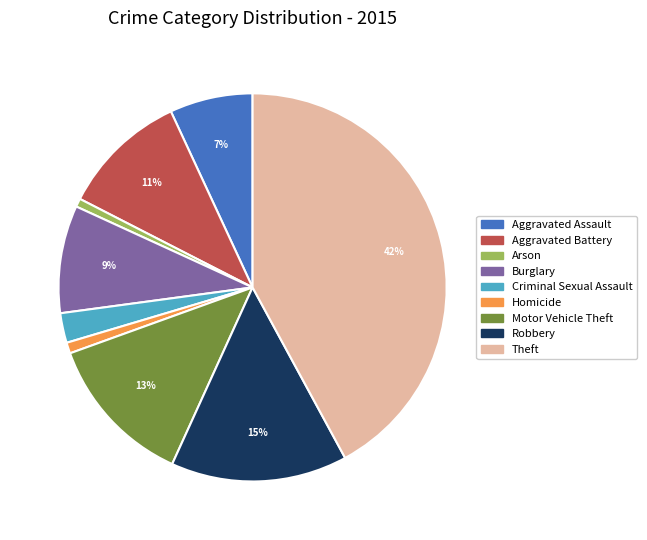

The Homicide slice represents 1% of the pie. True or false?

True